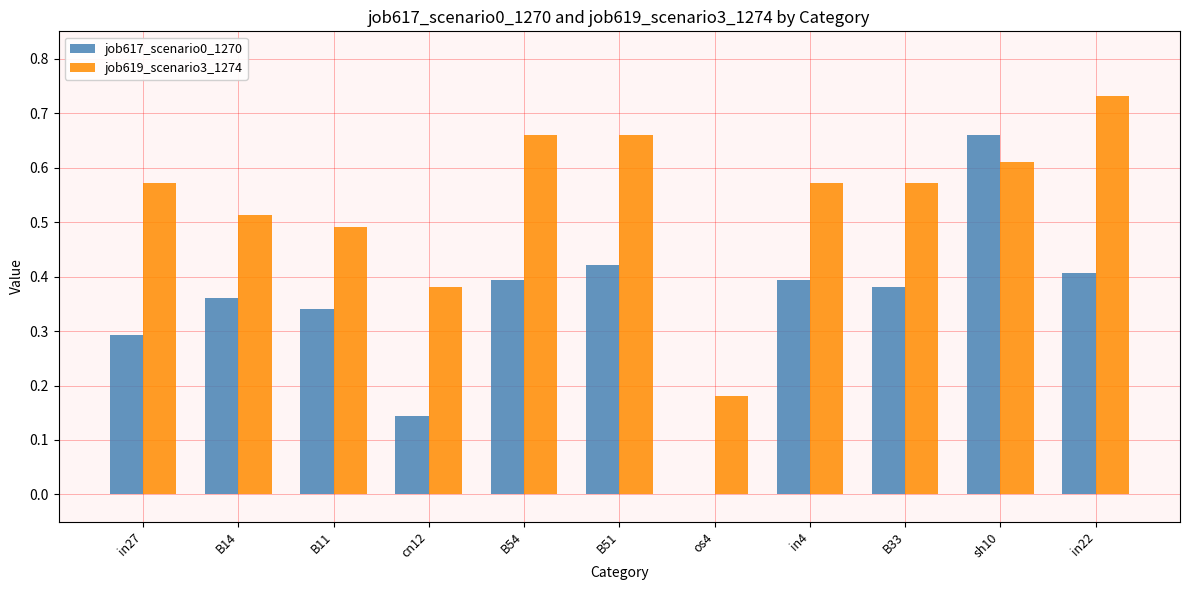

At which category is the sum across all series the highest?

sh10